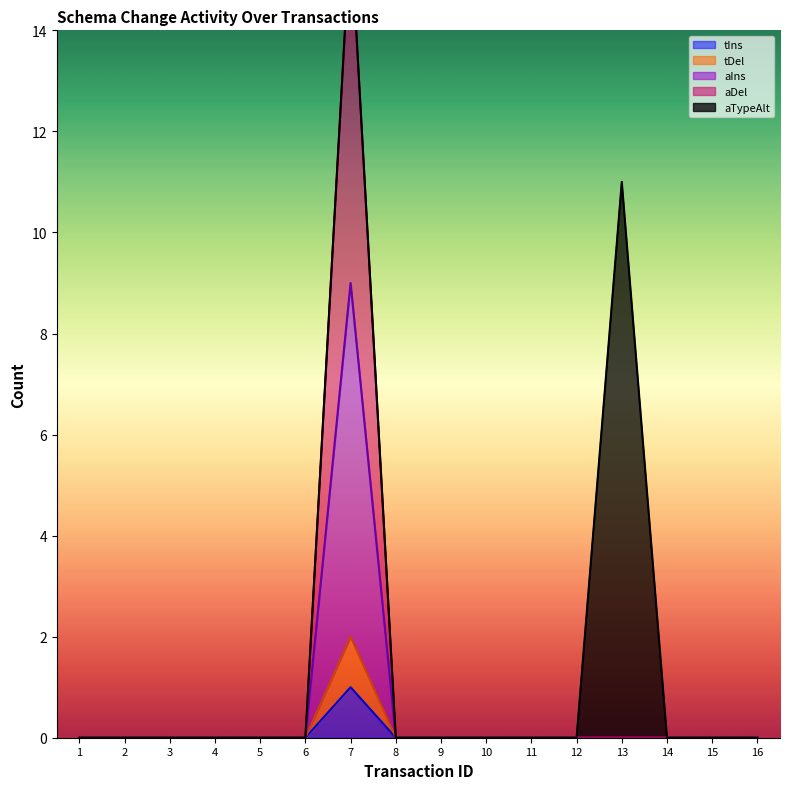

Between 4 and 15, which is larger?

4